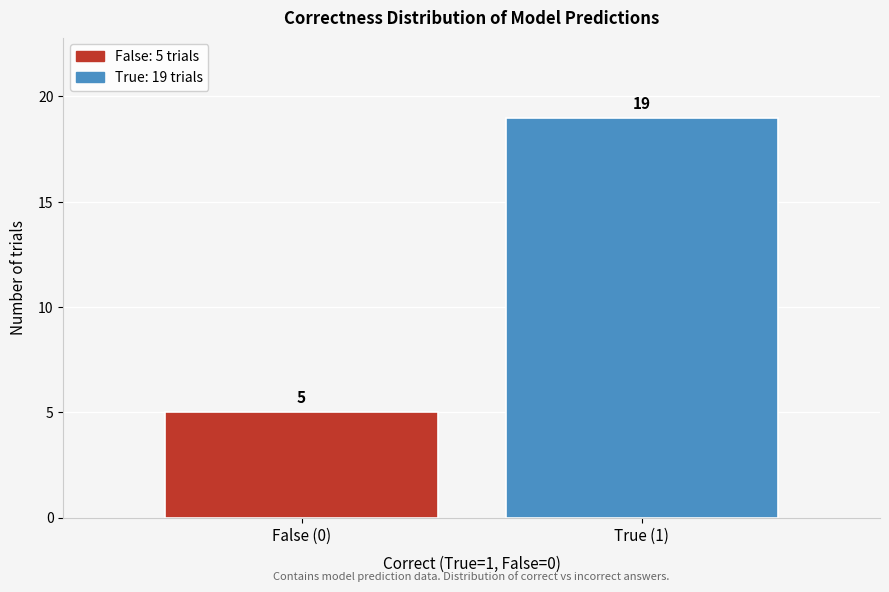

Reading left to right, extract all data points from this chart.

False (0)=5	True (1)=19